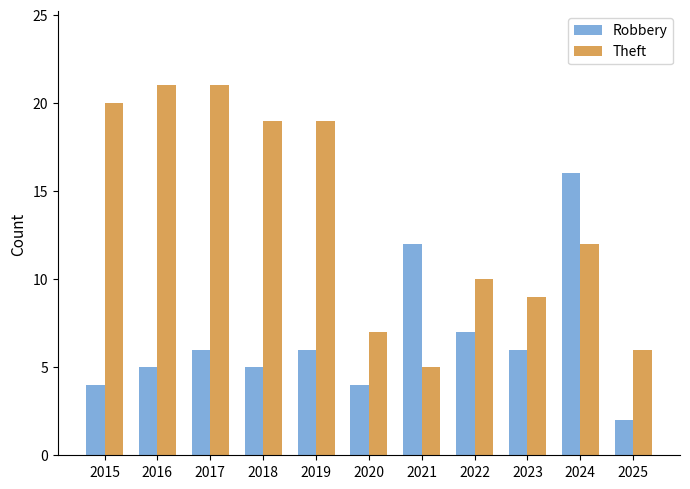

What is the difference between the highest and lowest values at 2024?

4